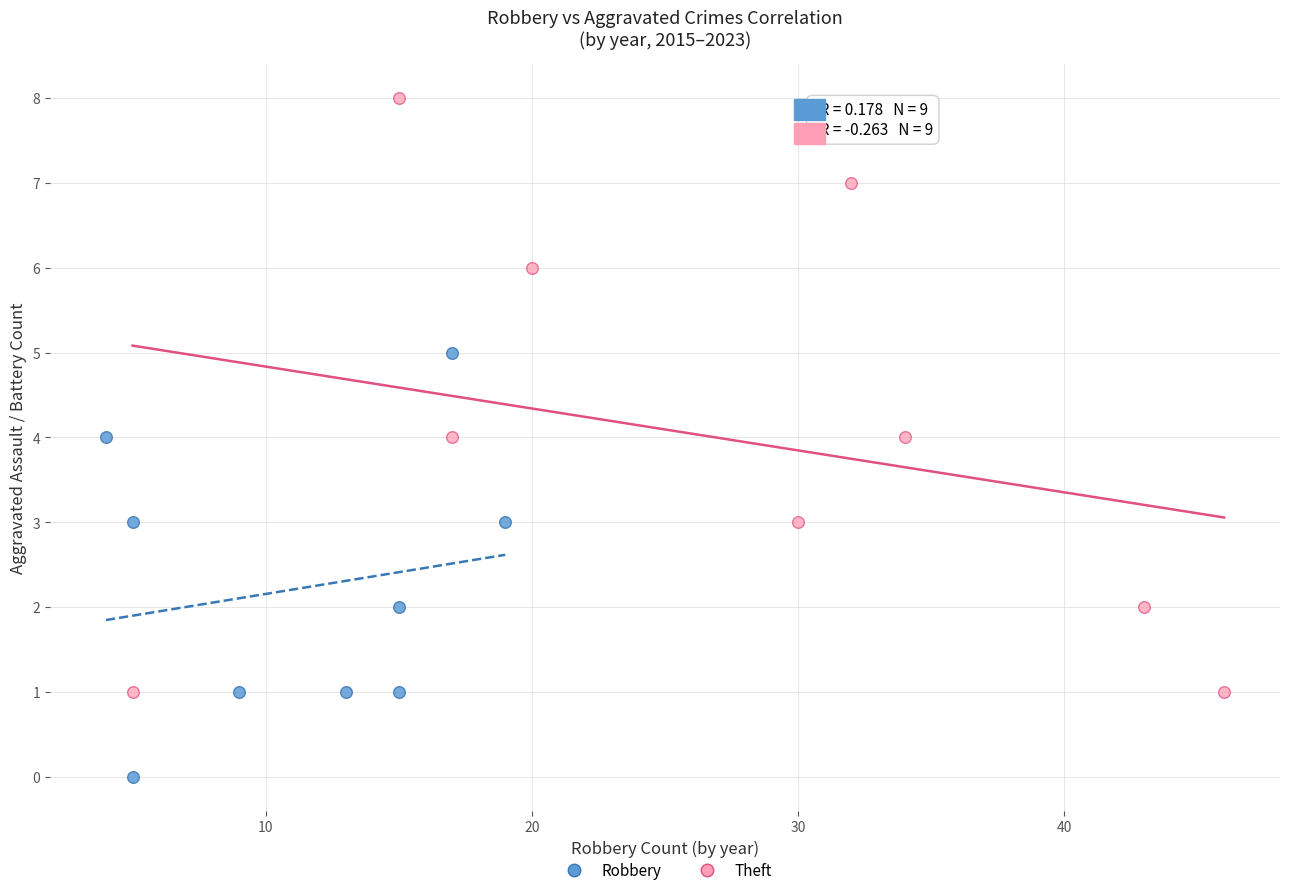

Which series contains the lowest Y value?

Robbery